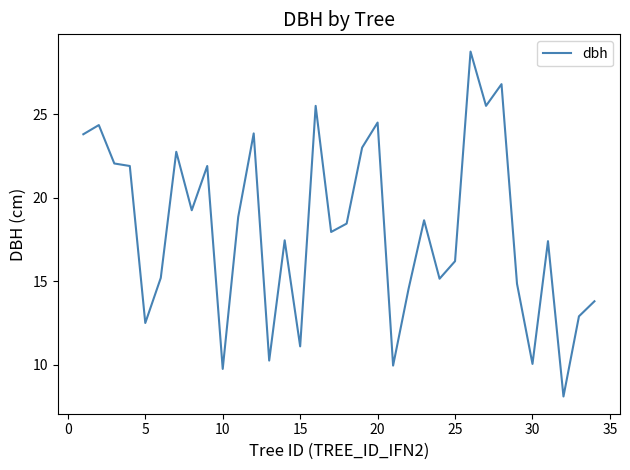

What is the maximum value shown in the chart?

28.8